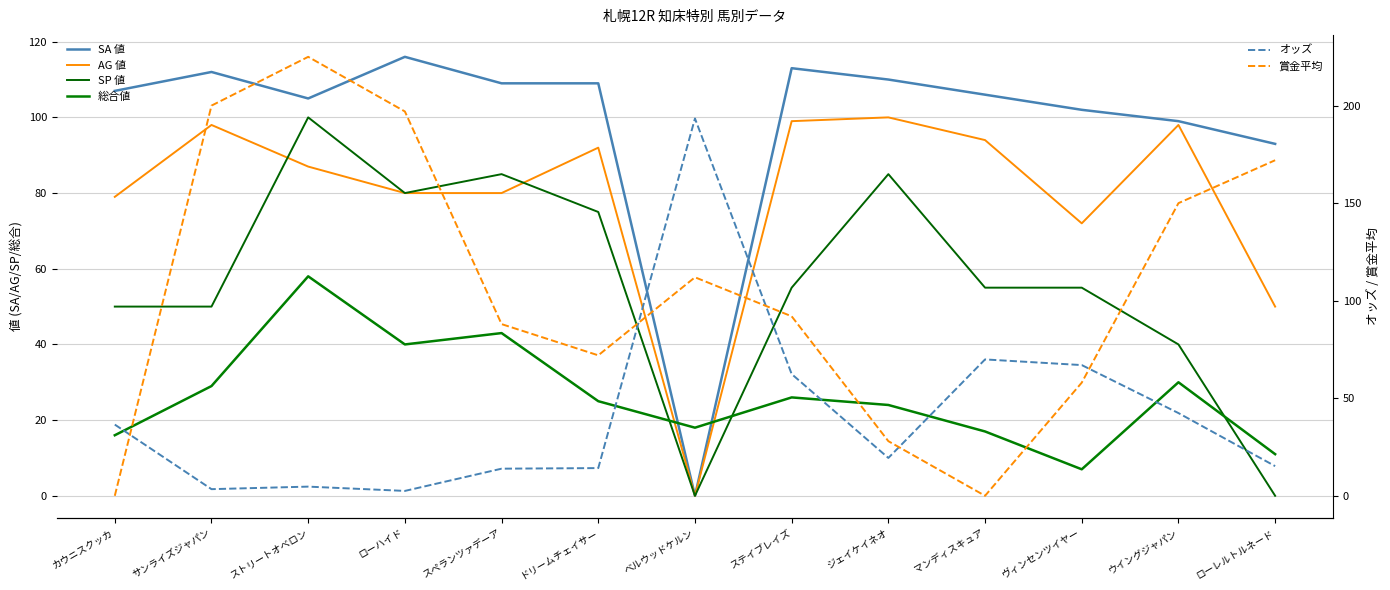

In 賞金平均, how many points are higher than both neighbors (excluding endpoints)?

2